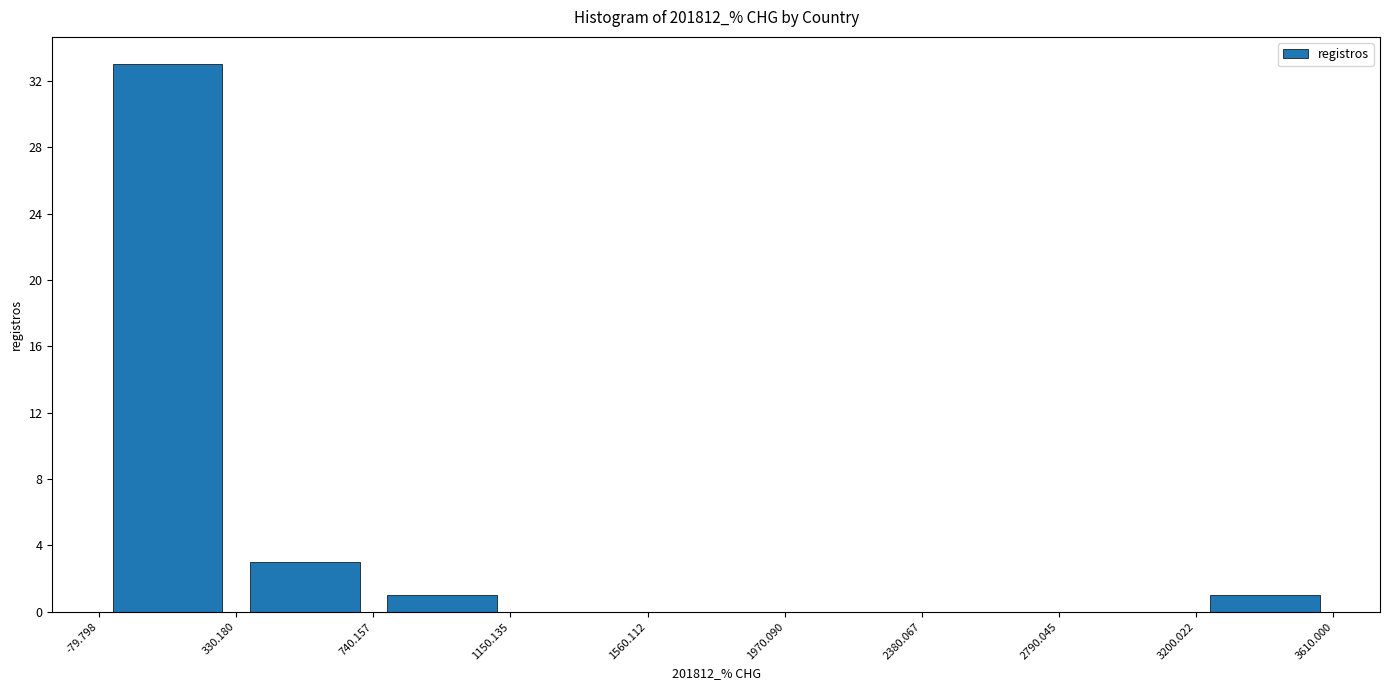

Reading left to right, transcribe this chart: for each bar, give the range it covers on the x-axis and its height. The values are not printed on the chart, so give them approximately, as read against the axis.

-79.798 to 330.180: 33
330.180 to 740.157: 3
740.157 to 1150.135: 1
1150.135 to 1560.112: 0
1560.112 to 1970.090: 0
1970.090 to 2380.067: 0
2380.067 to 2790.045: 0
2790.045 to 3200.022: 0
3200.022 to 3610.000: 1